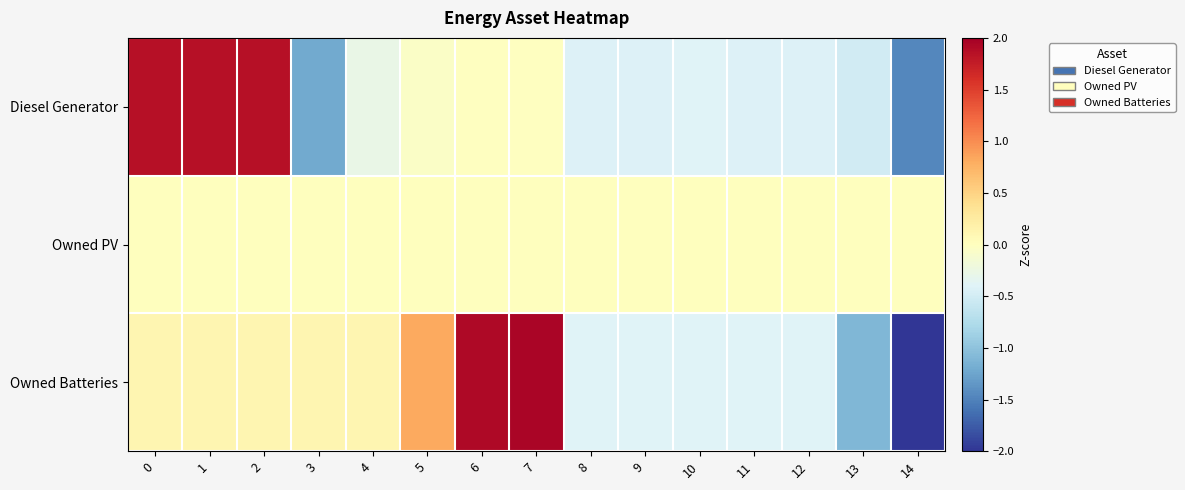

At 7, list the series in order from smallest to largest.

Diesel Generator, Owned PV, Owned Batteries